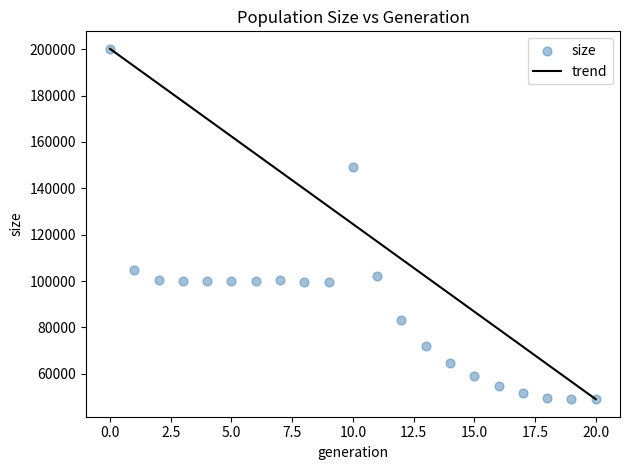

What Y value in the scatter plot is closest to 124595?

104934